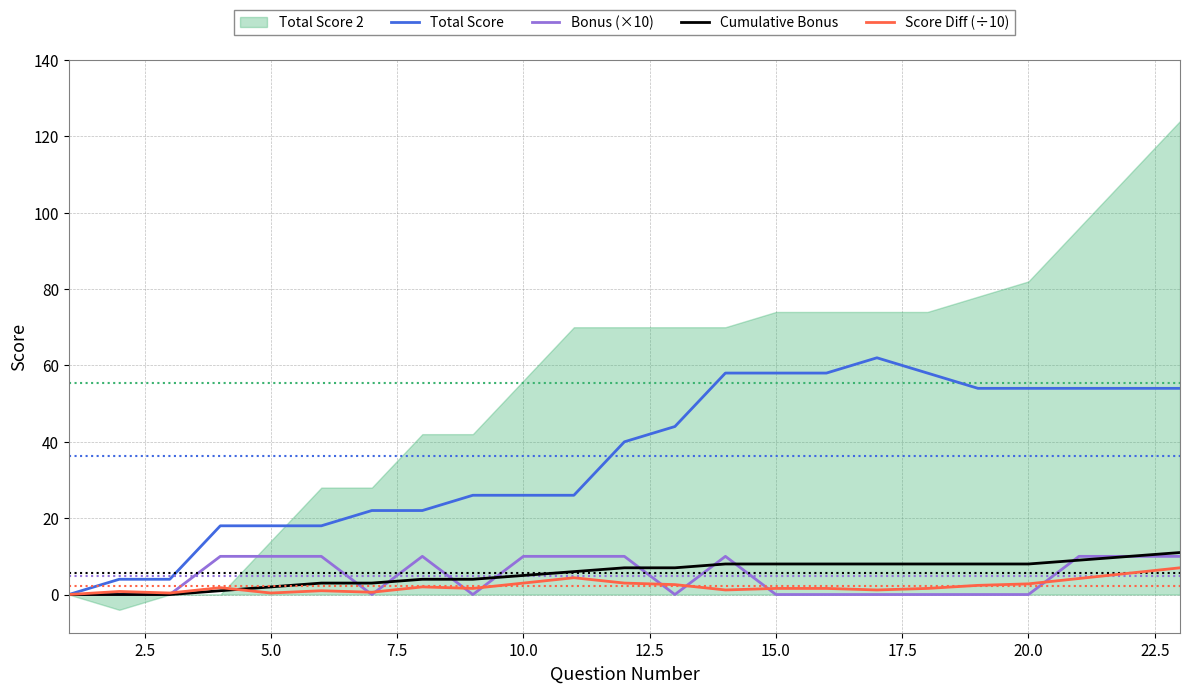

Does the chart display data point markers on the line(s)?

No